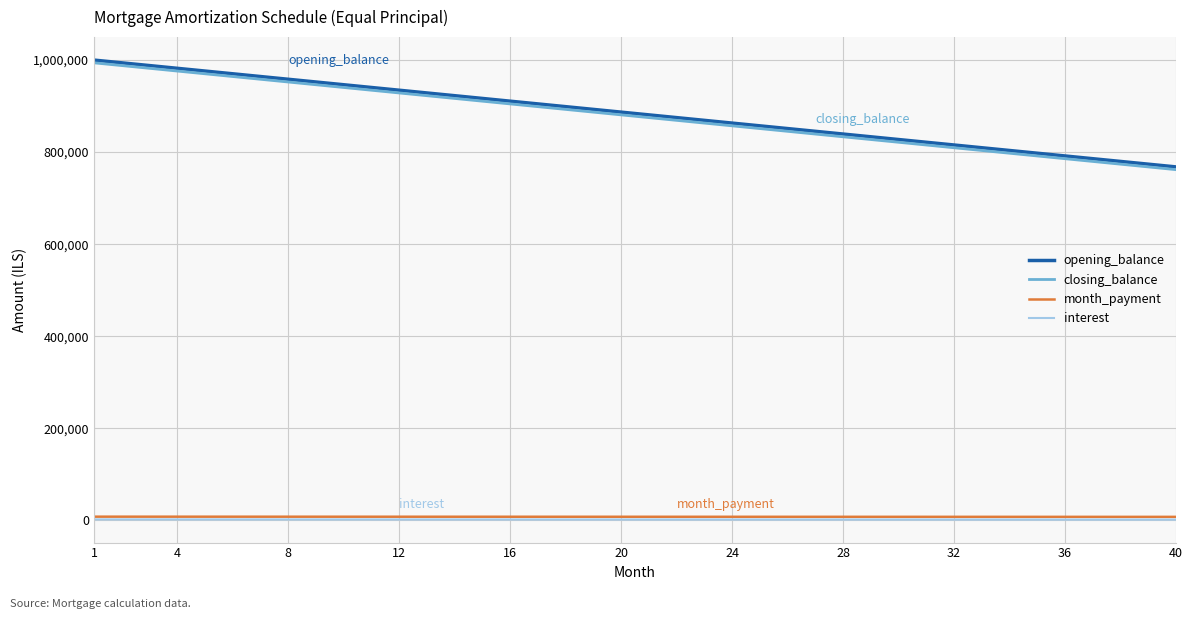

True or false: interest and opening_balance cross at least once.

False